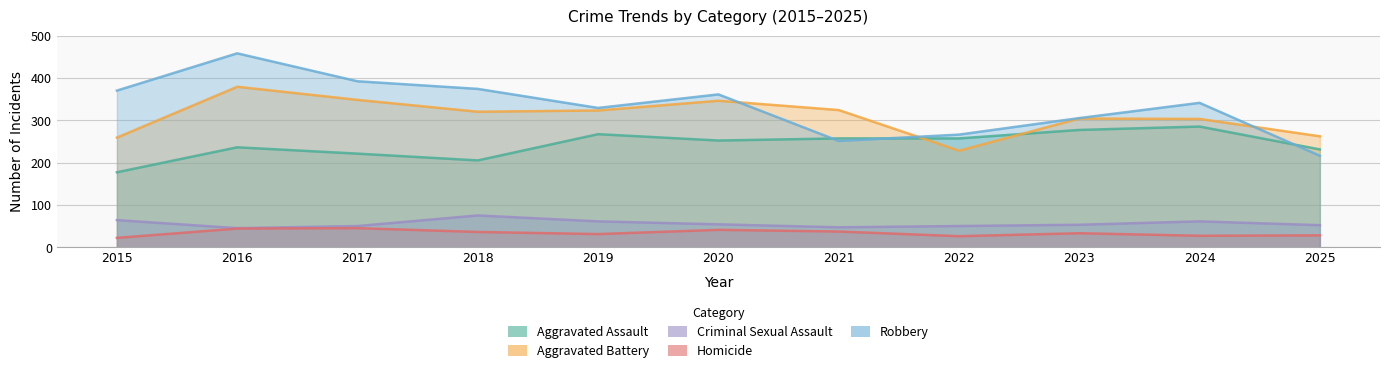

The Aggravated Assault series shows 221 at 2017. True or false?

True